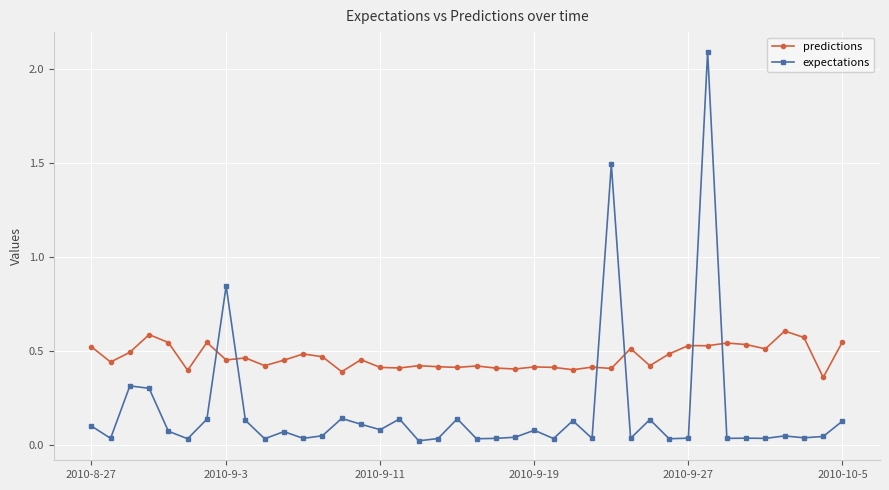

What is the maximum value shown in the chart?

2.1